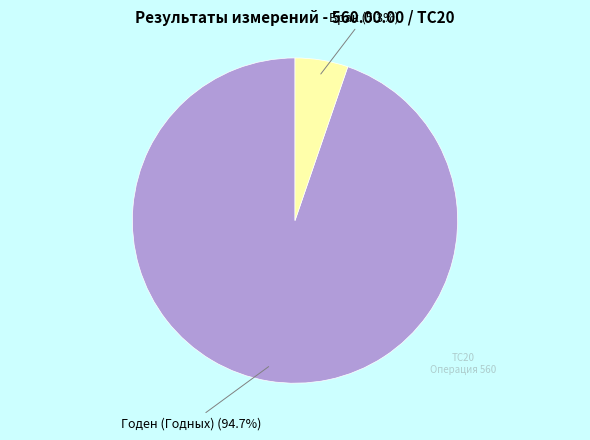

Does any single category account for the majority?

Yes